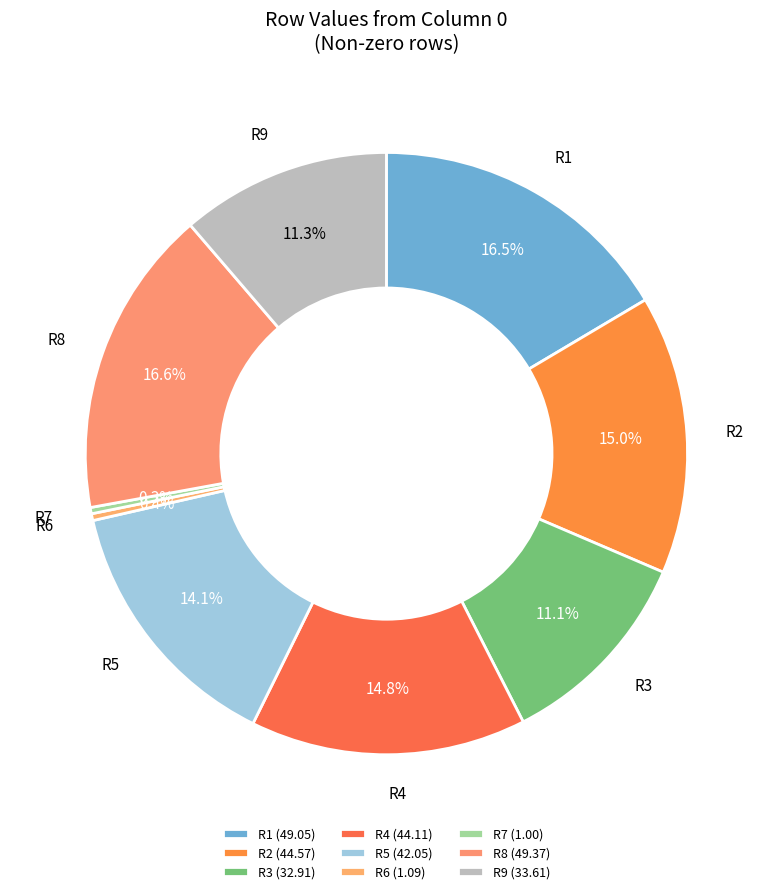

To the nearest percent, what is the average slice percentage?

11%